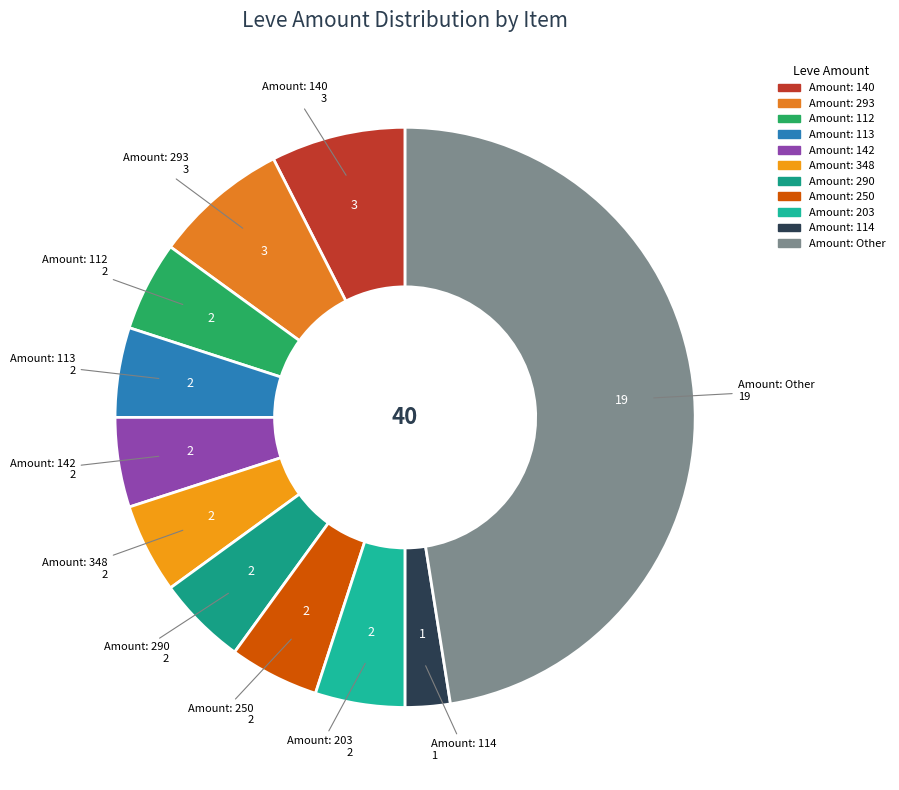

Count the number of slices in the pie.

11